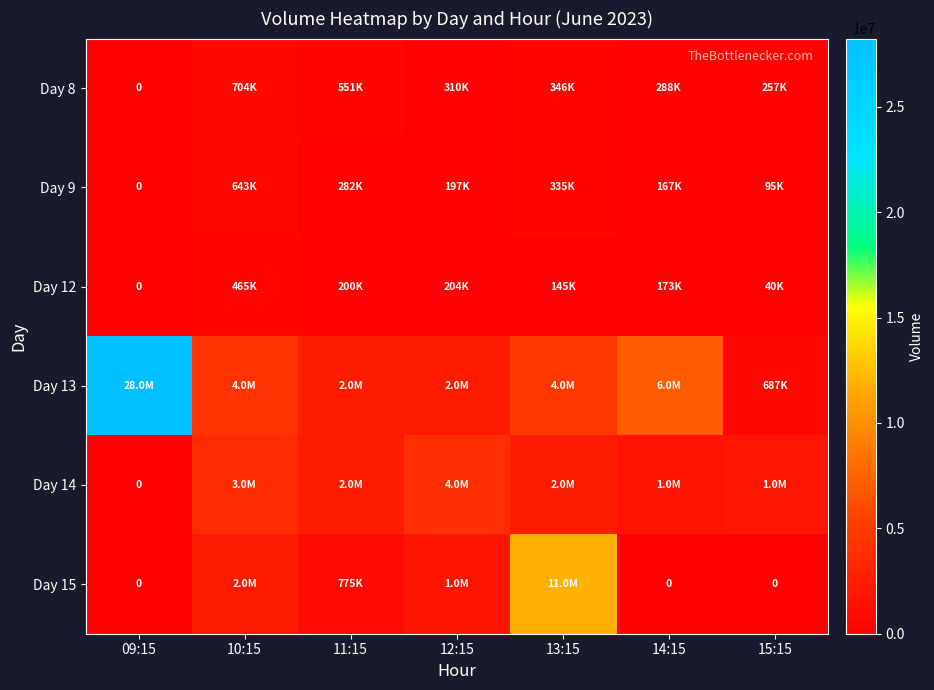

At which label does Day 13 reach its minimum?

15:15